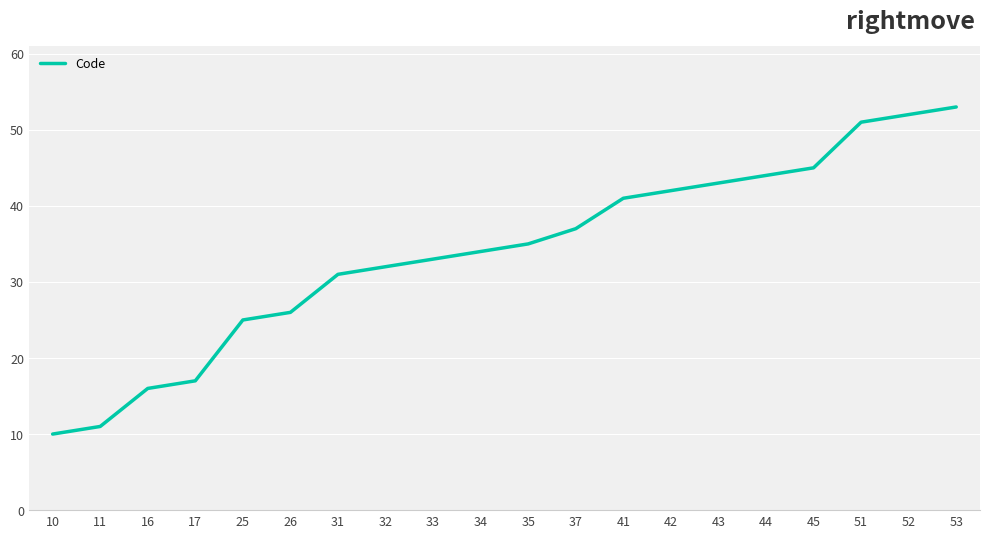

The chart shows a value of 22 at 42. True or false?

False